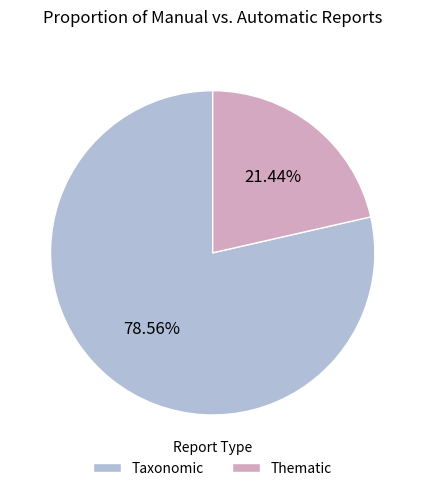

Approximately how many times larger is the value at Thematic compared to Taxonomic?

0.3